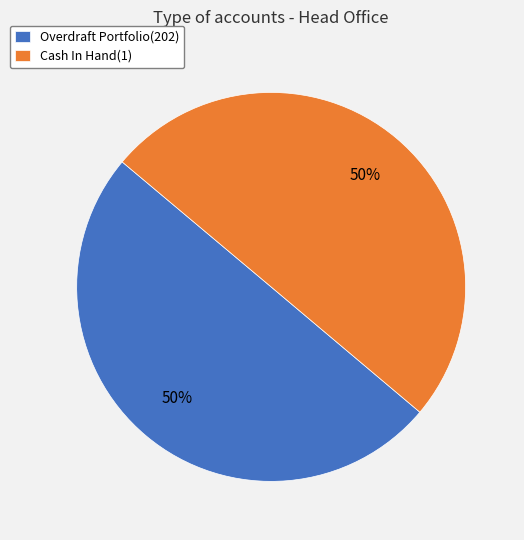

Approximately how many times larger is the value at Overdraft Portfolio(202) compared to Cash In Hand(1)?

1.0